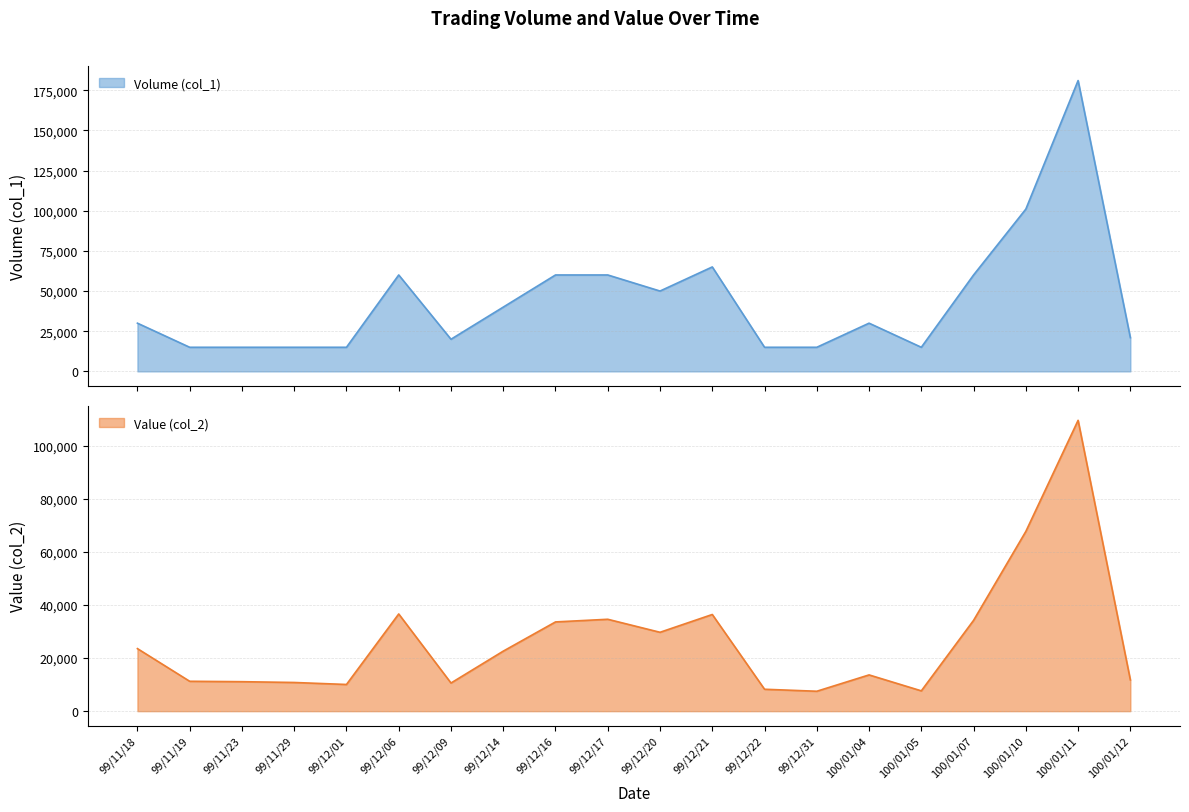

How many lines are shown in the chart?

2